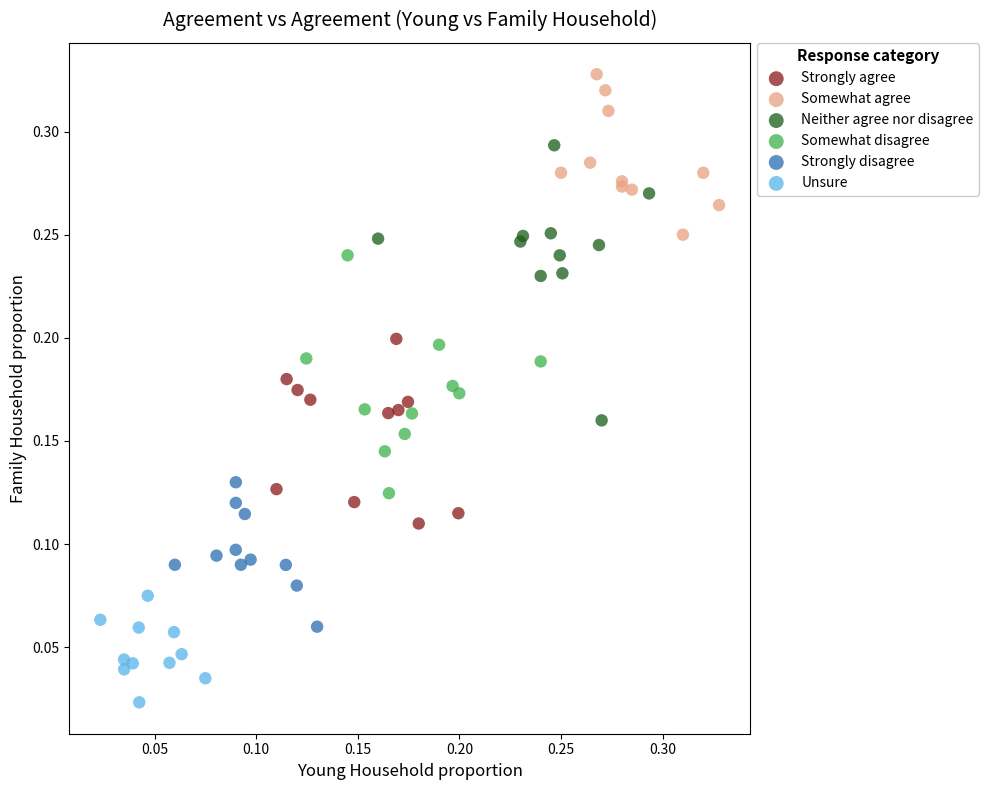

Which series contains the lowest Y value?

Unsure